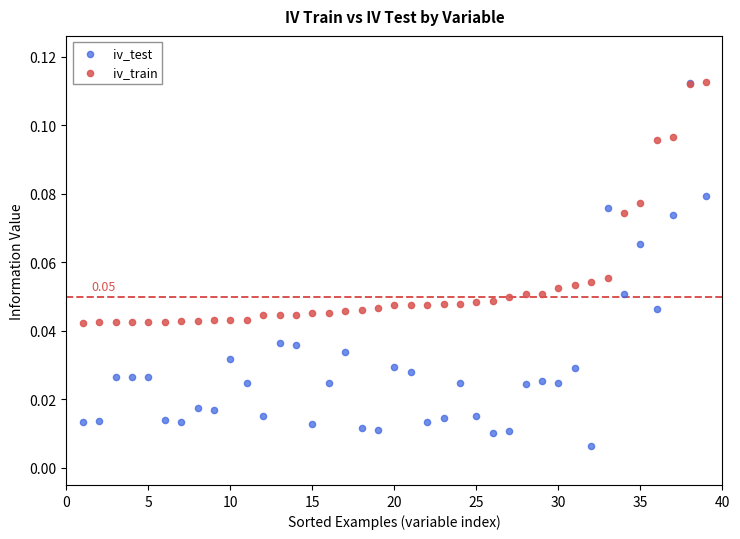

What are all the series names shown in the legend?

iv_test, iv_train